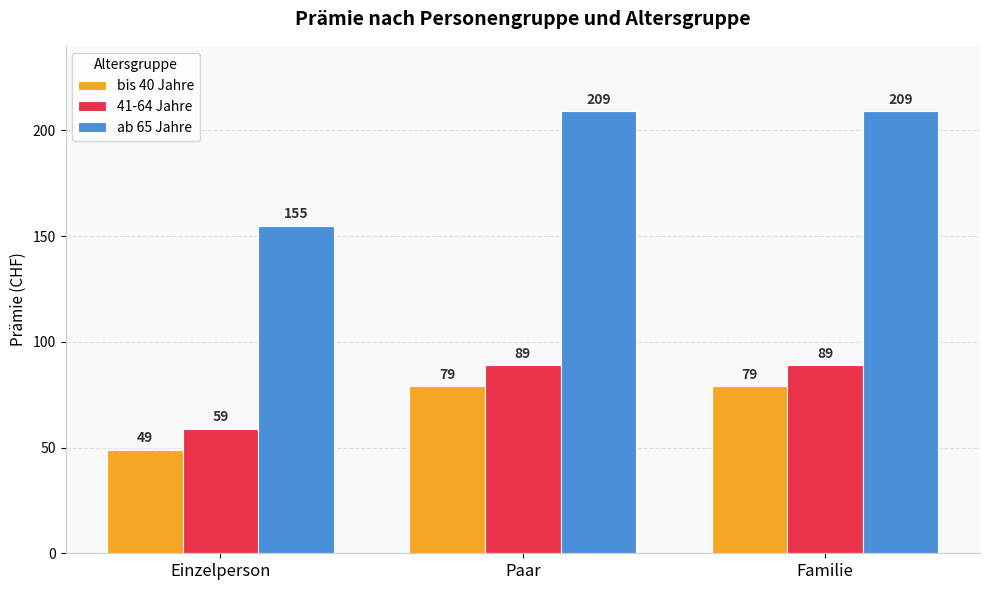

Which series has the largest range (max minus min)?

ab 65 Jahre